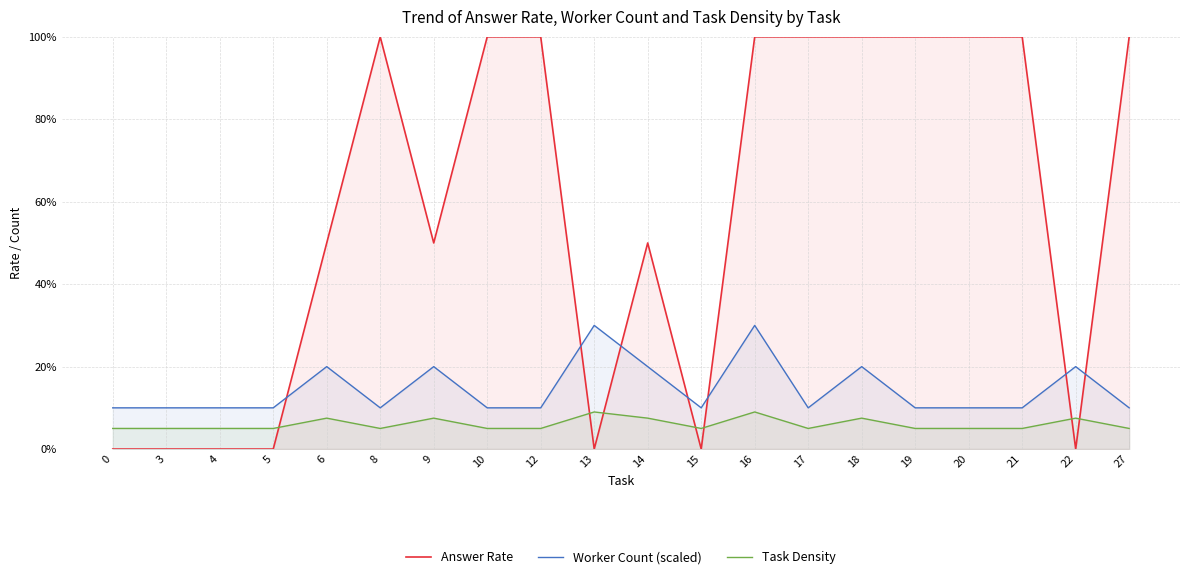

What is the sum of the Answer Rate values at 4 and 20?

1.0